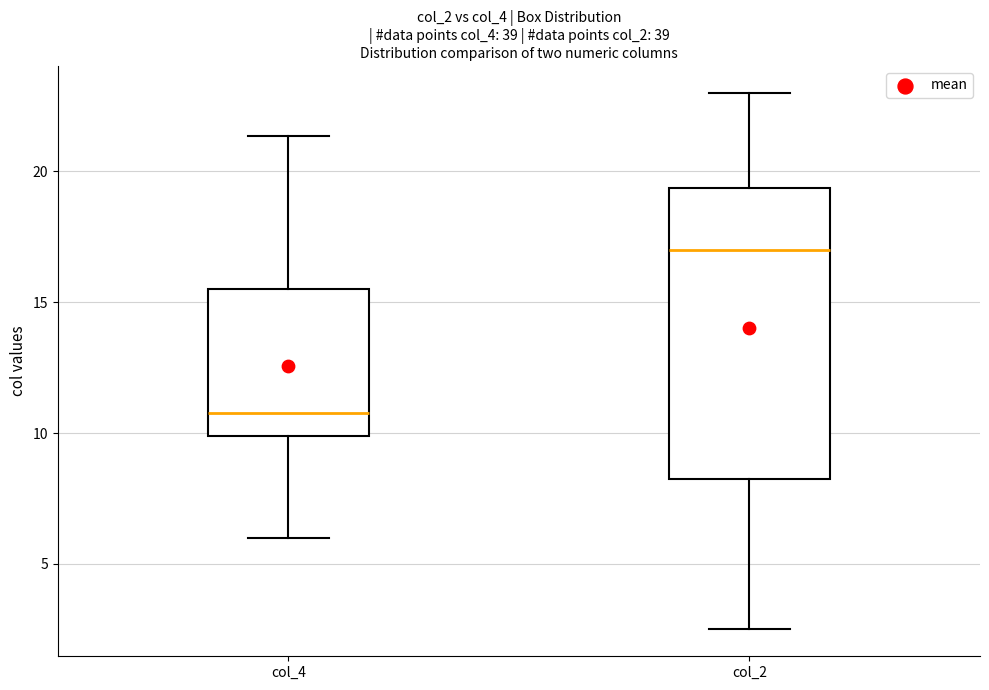

Comparing the boxes themselves (not the whiskers), which one is the tallest?

col_2